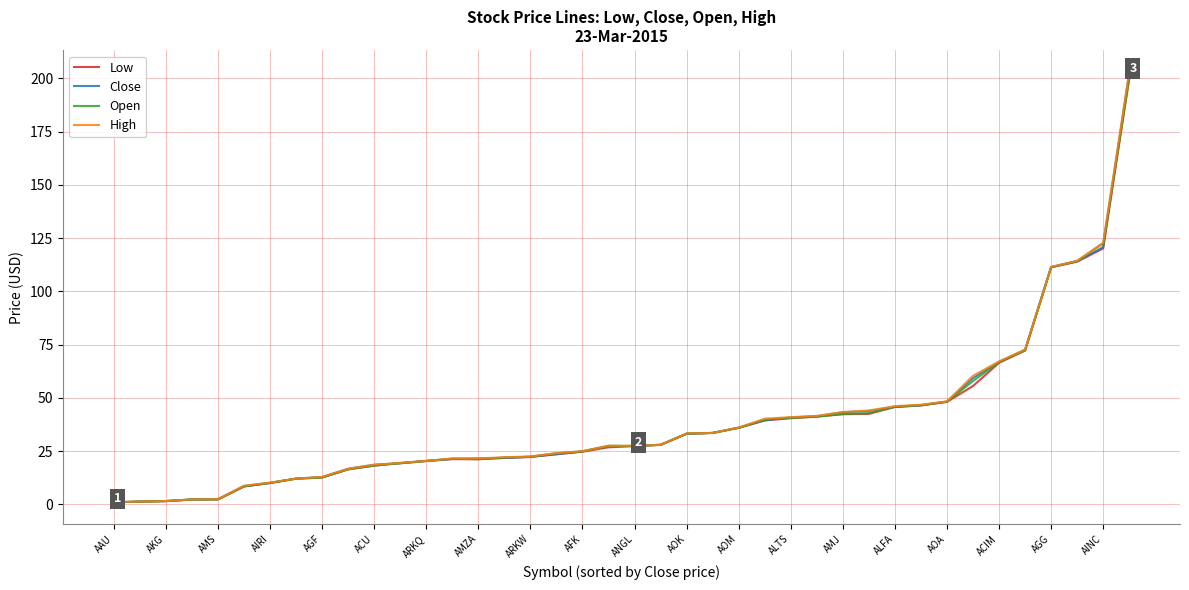

Which series has the widest spread of values?

High